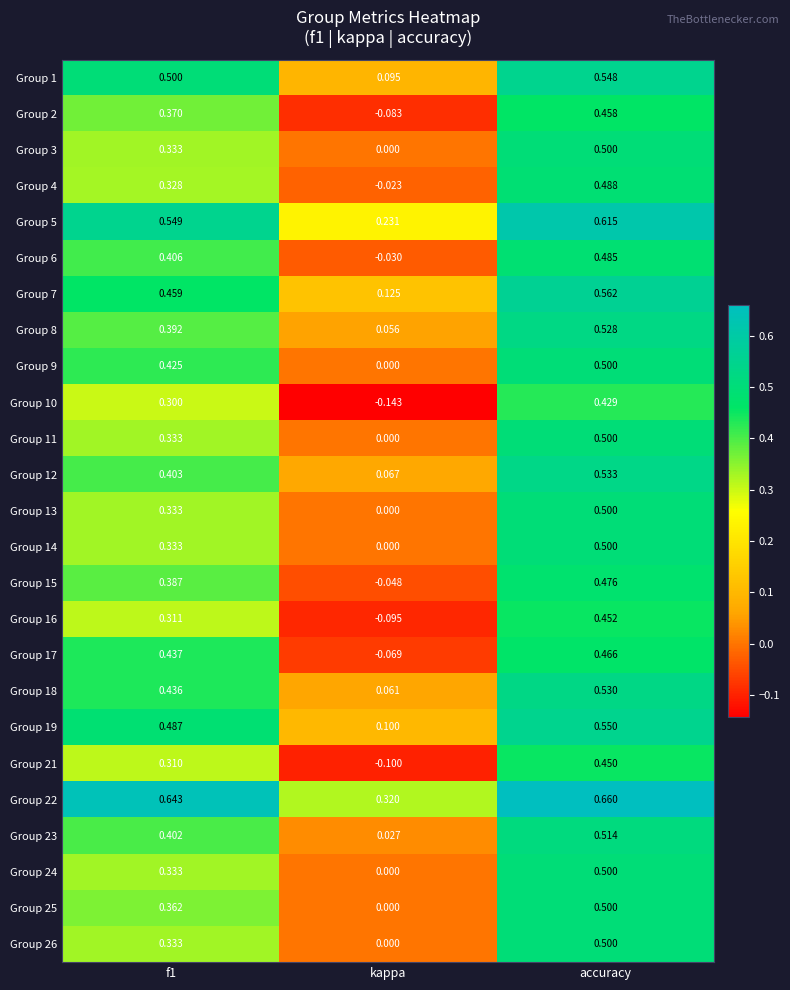

At which category is the sum across all series the highest?

accuracy